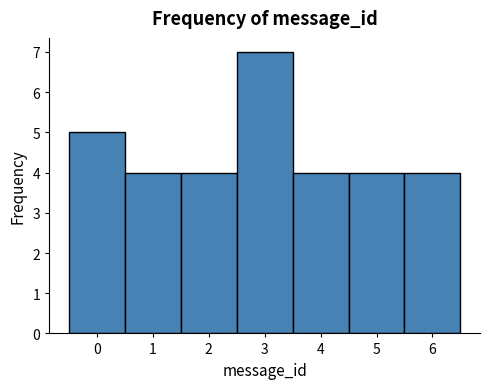

What is the height of the bar covering 0.5 to 1.5 on the x-axis? The values are not printed on the chart, so give them approximately, as read against the axis.

4